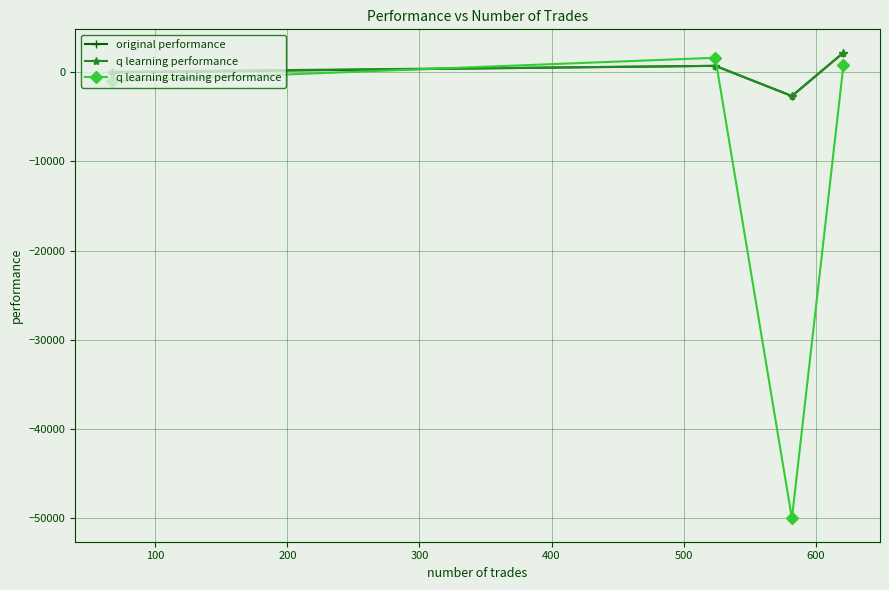

Which series ends up on top after the final intersection of q learning training performance and q learning performance?

q learning performance